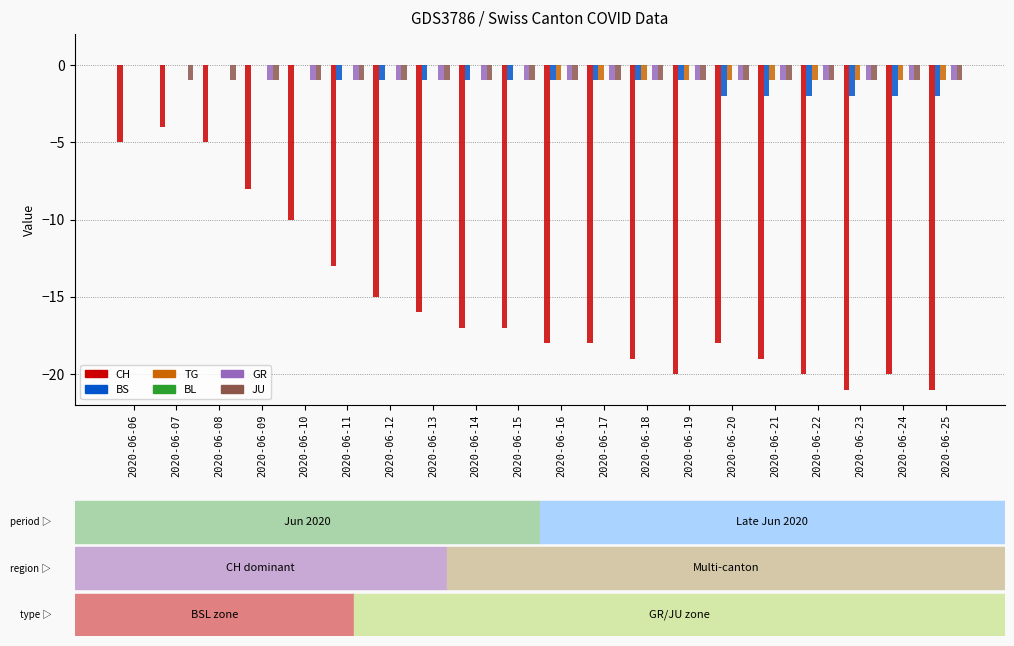

What is the sum of all CH values?

-304